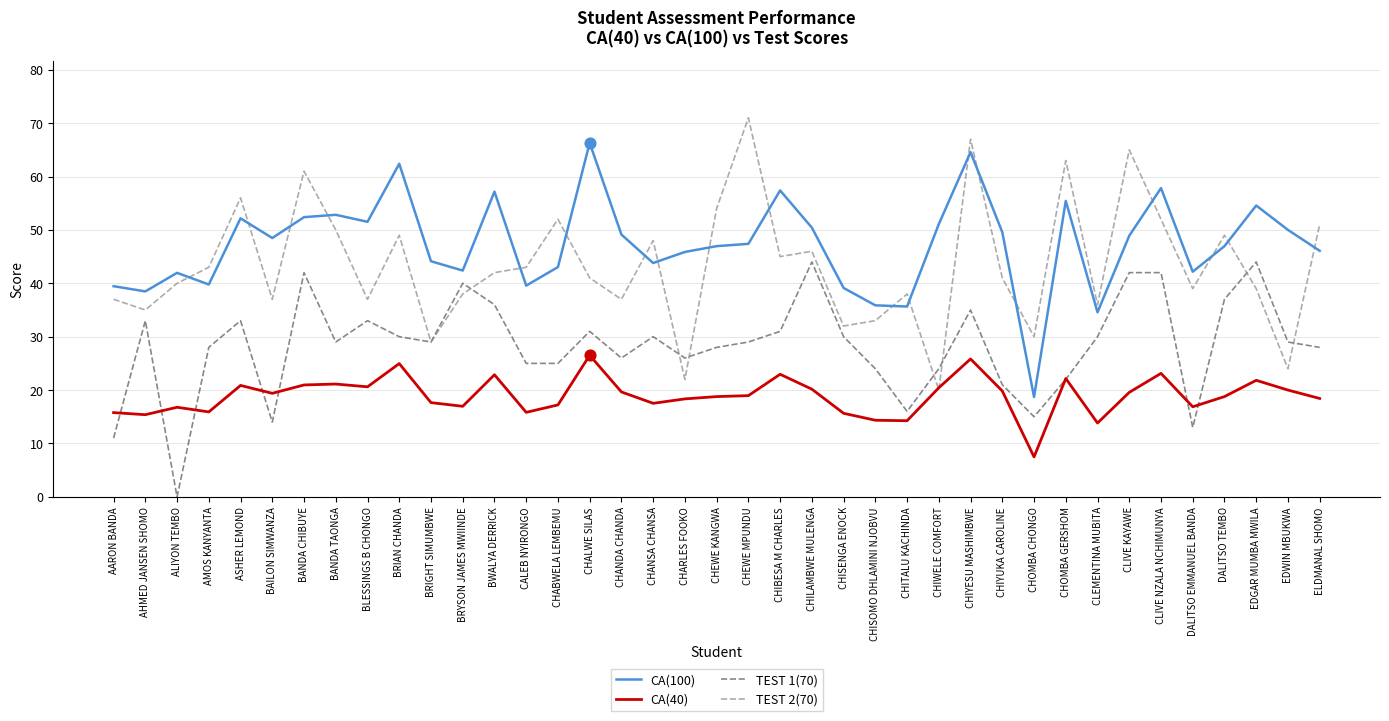

What is the spread (max minus min) of values at CHILAMBWE MULENGA?

30.3